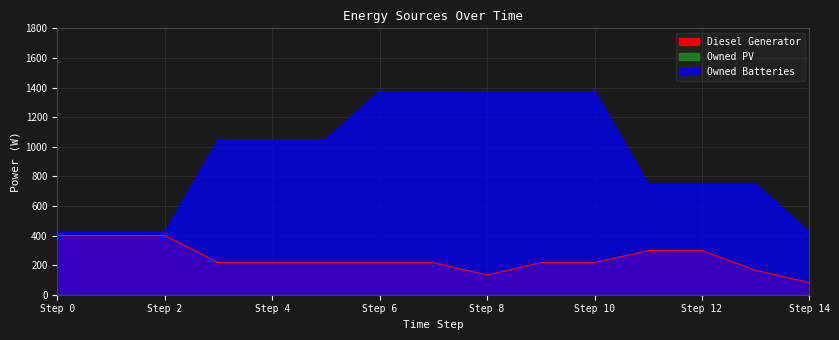

What is the lowest value of the Owned Batteries series?

421